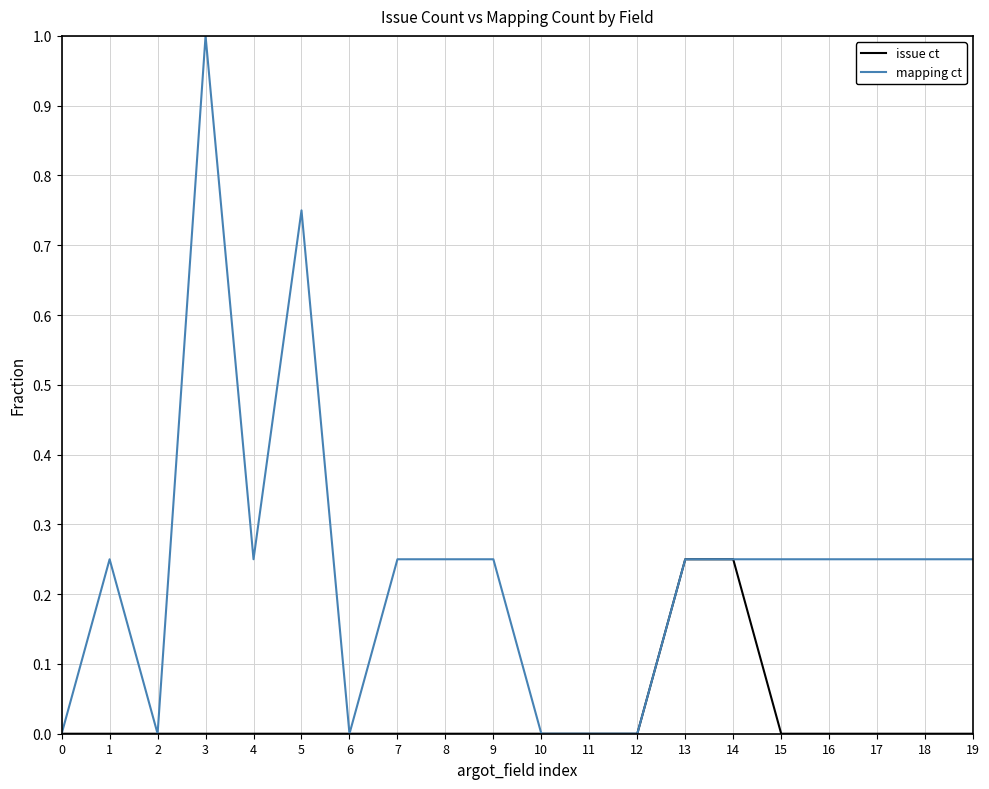

At which category does the chart reach its peak across all series?

3